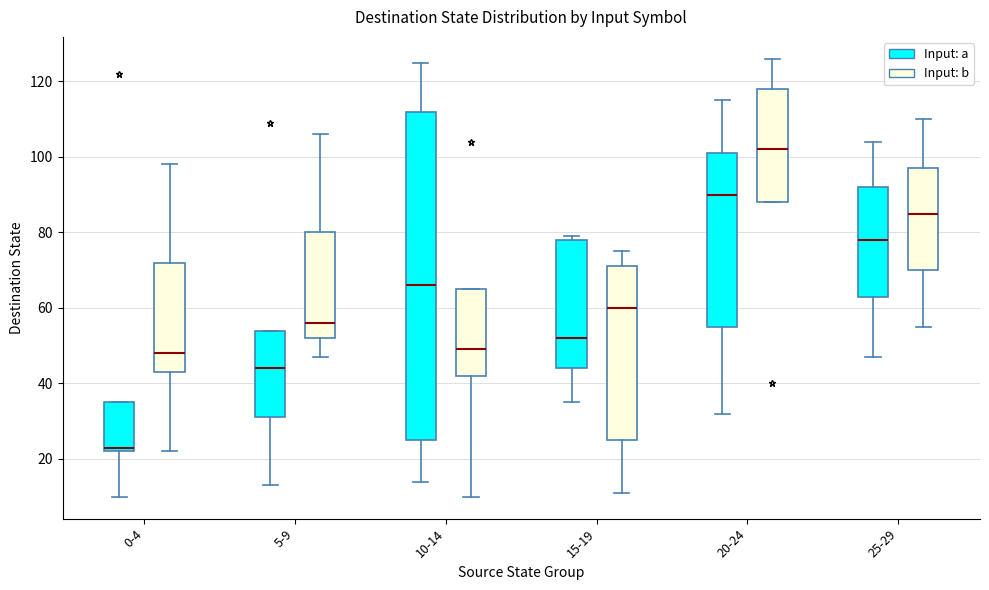

Which box's median line is the highest?

20-24 (Input: b)